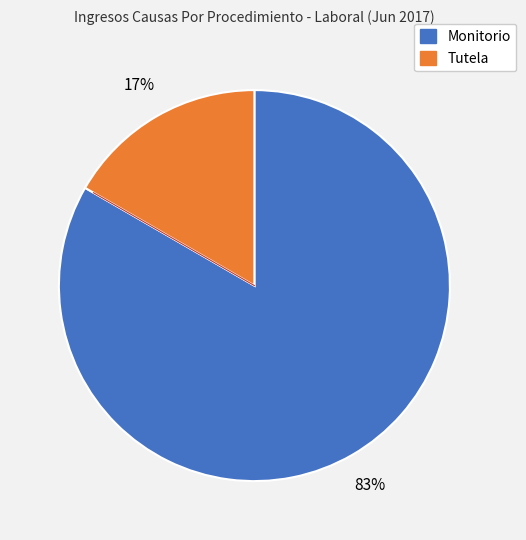

To the nearest percent, what percentage of the pie is Tutela?

17%